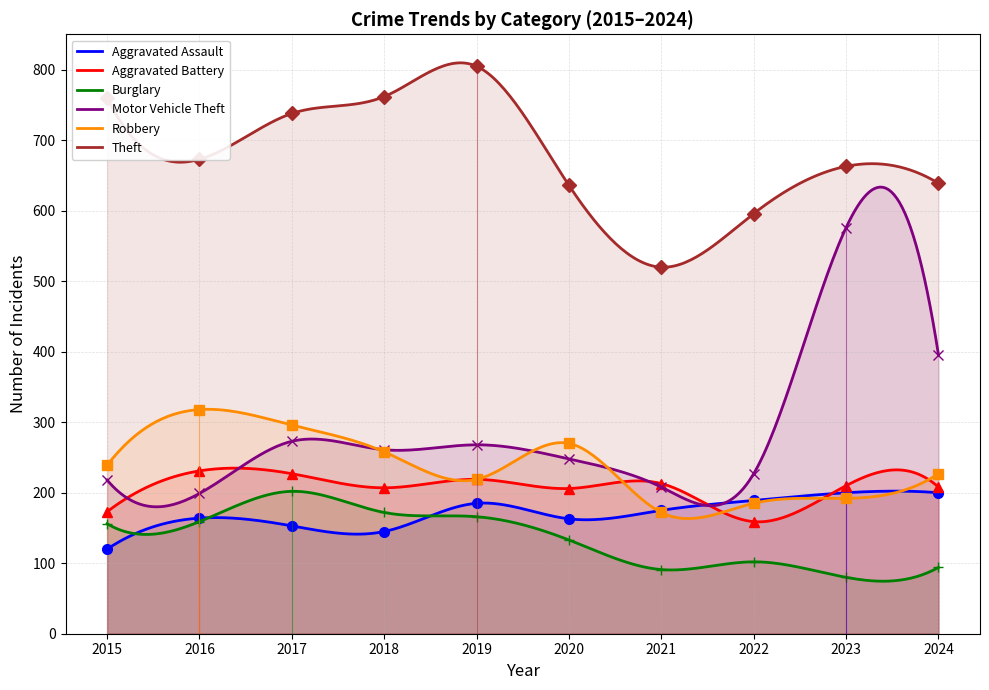

Reading right to left, transcribe all the data shown in this chart.

Aggravated Assault: 200	200	189	175	163	185	145	153	164	120
Aggravated Battery: 208	210	159	213	206	219	207	227	231	173
Burglary: 94	80	102	91	133	166	172	202	159	156
Motor Vehicle Theft: 396	576	227	208	248	268	261	273	199	218
Robbery: 227	192	185	172	270	219	258	296	318	239
Theft: 639	663	596	520	636	805	762	738	673	760